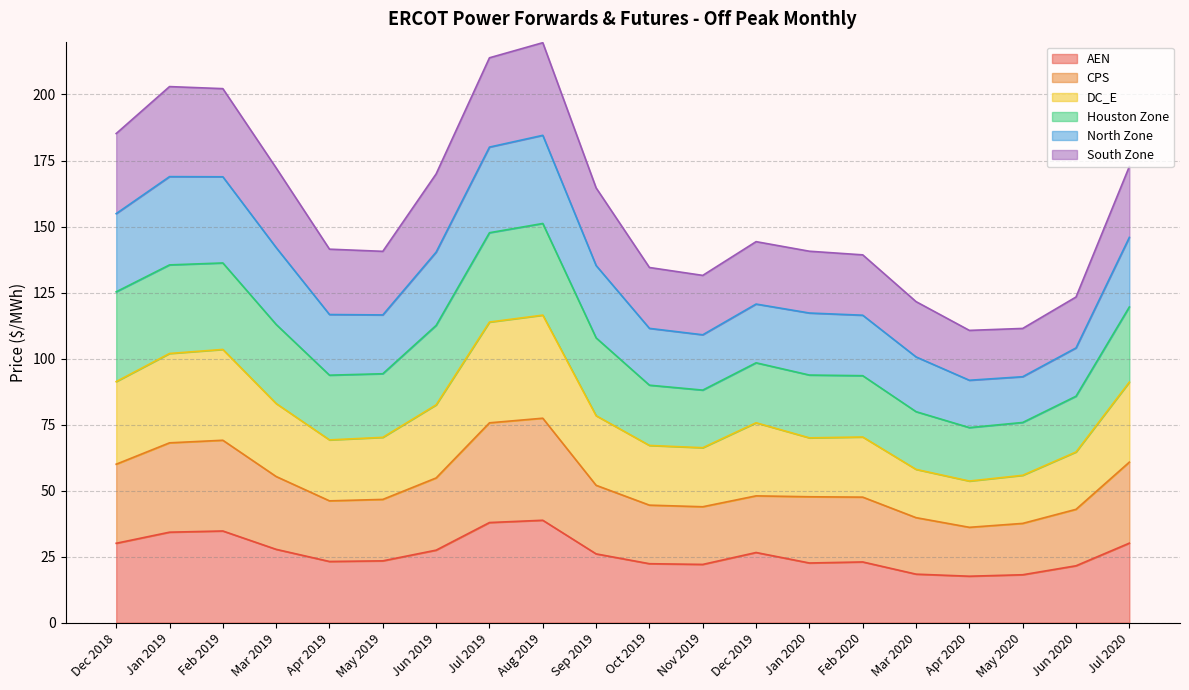

At which label does AEN first exceed 26?

Dec 2018